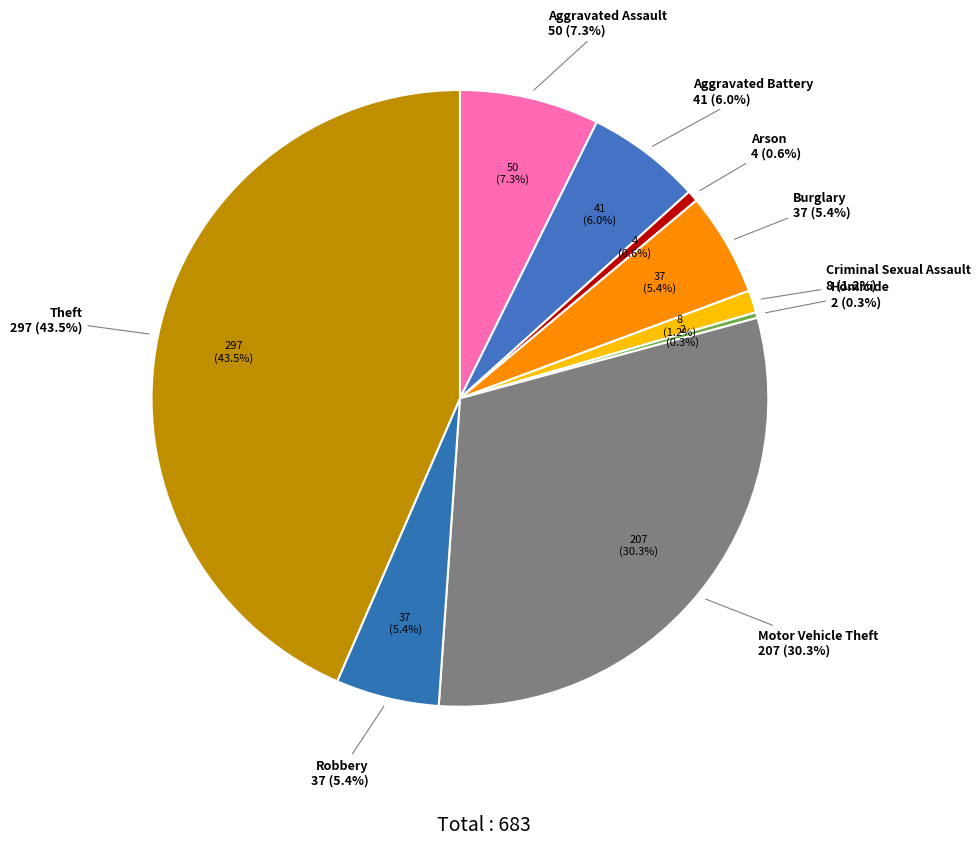

Count the number of slices in the pie.

9